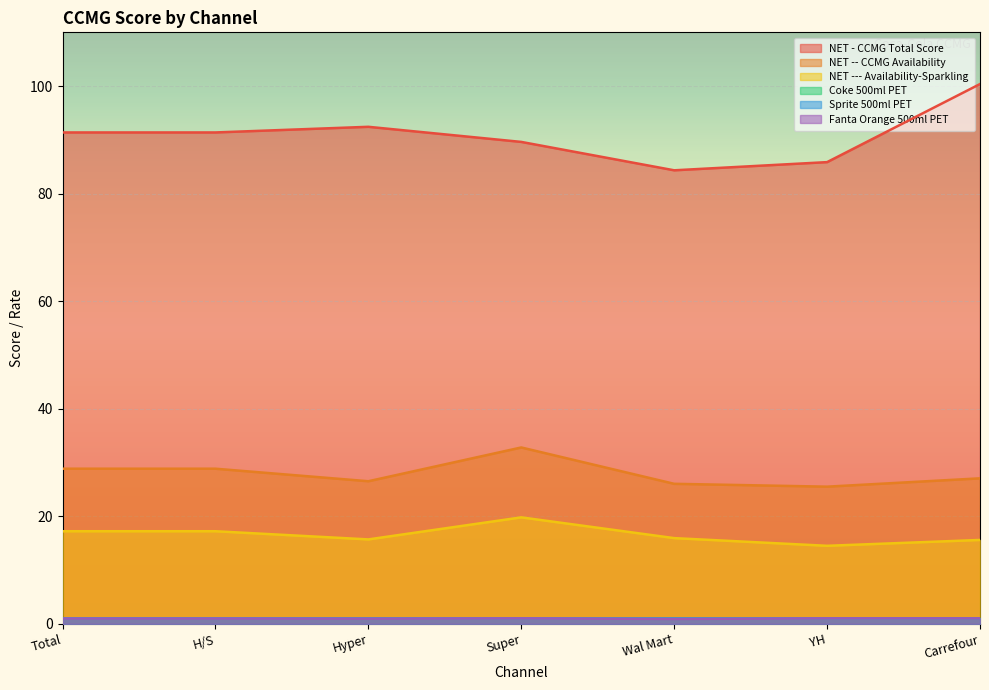

True or false: Fanta Orange 500ml PET and NET -- CCMG Availability cross at least once.

False